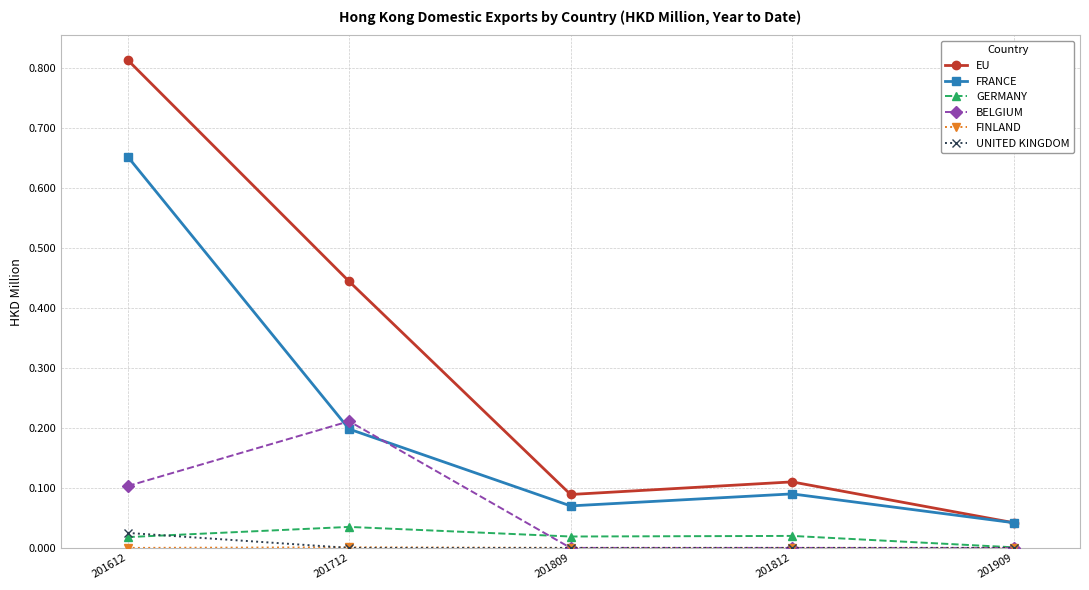

True or false: BELGIUM and EU intersect in this chart.

False